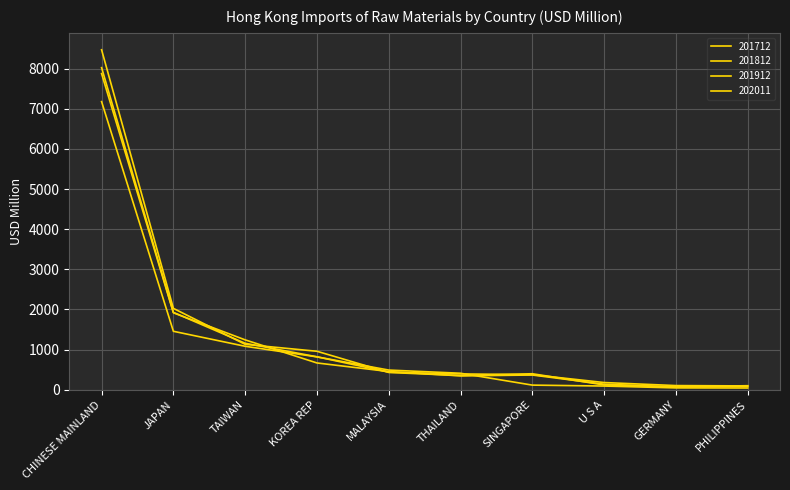

What is the label of the 1st point from the left?

CHINESE MAINLAND